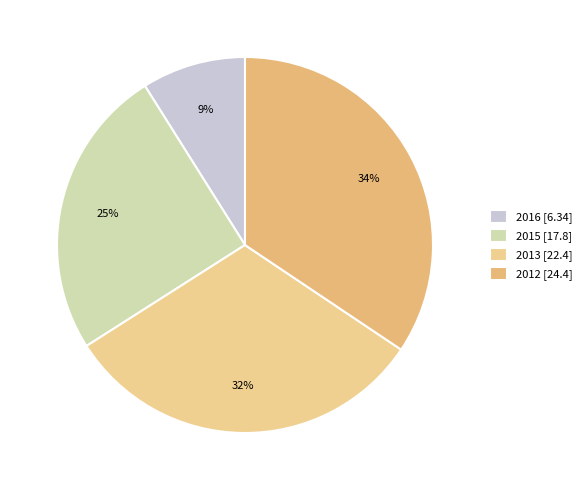

How many segments does this pie chart have?

4